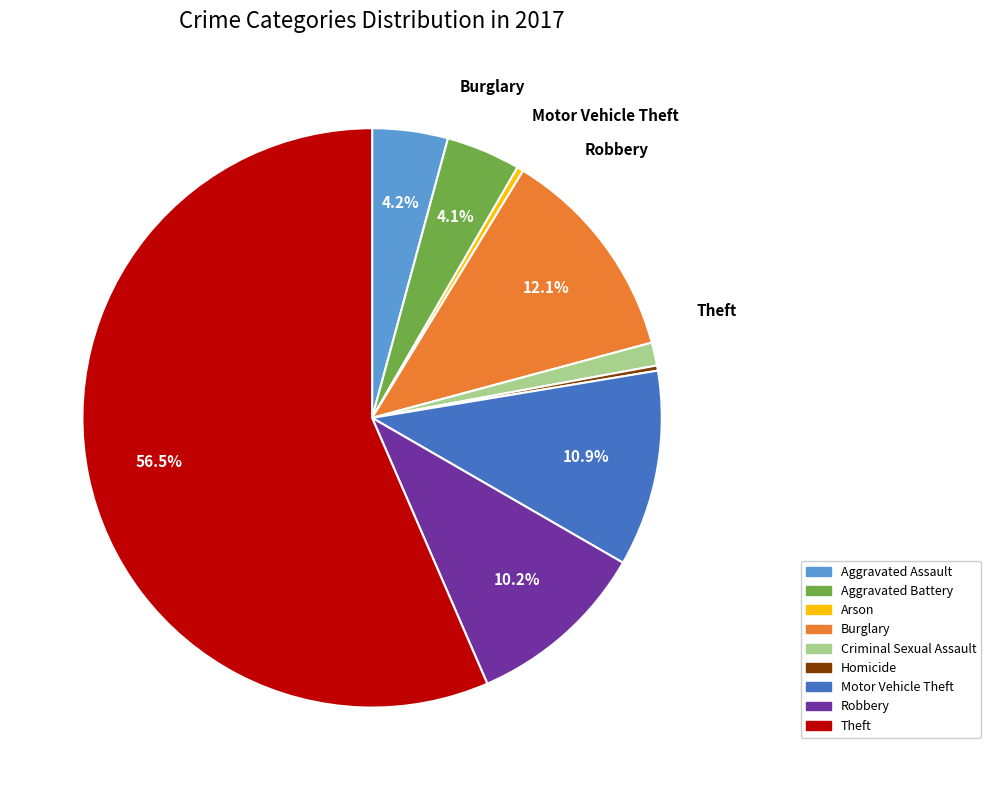

To the nearest percent, what is the combined percentage of Aggravated Assault and Theft?

61%